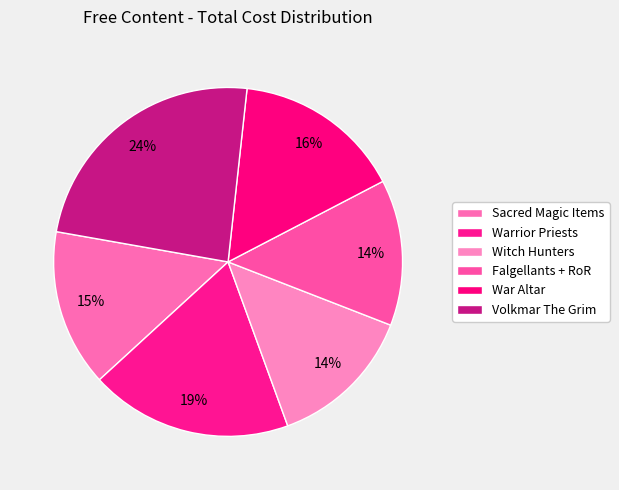

How many slices are in this pie chart?

6